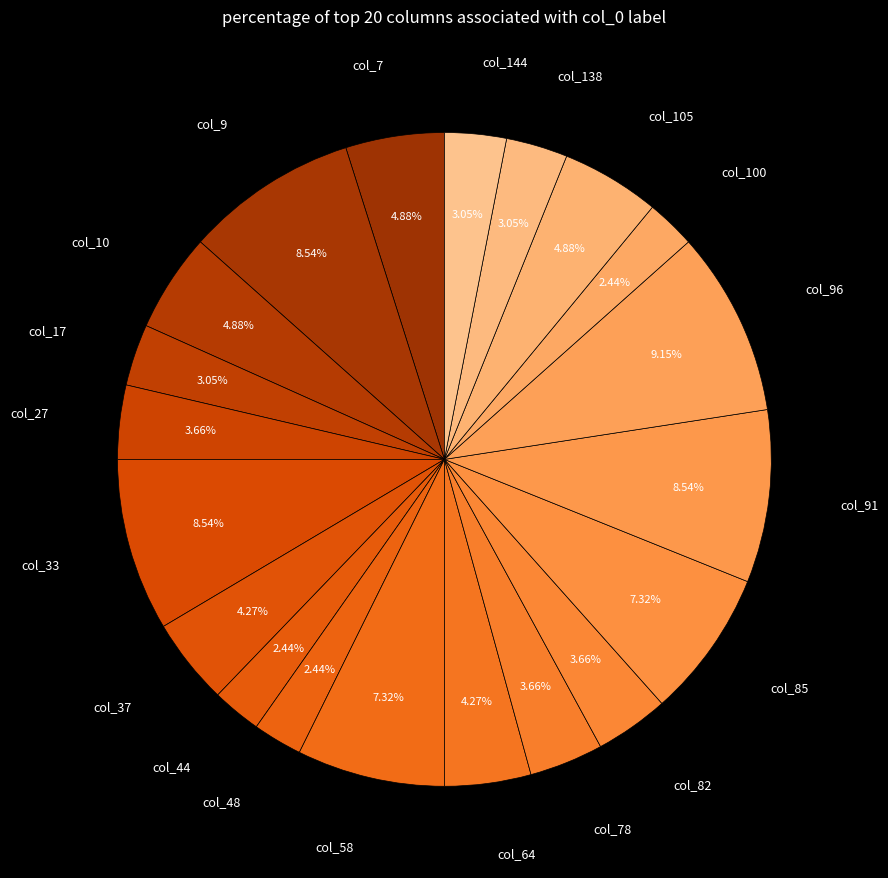

Count the number of slices in the pie.

20